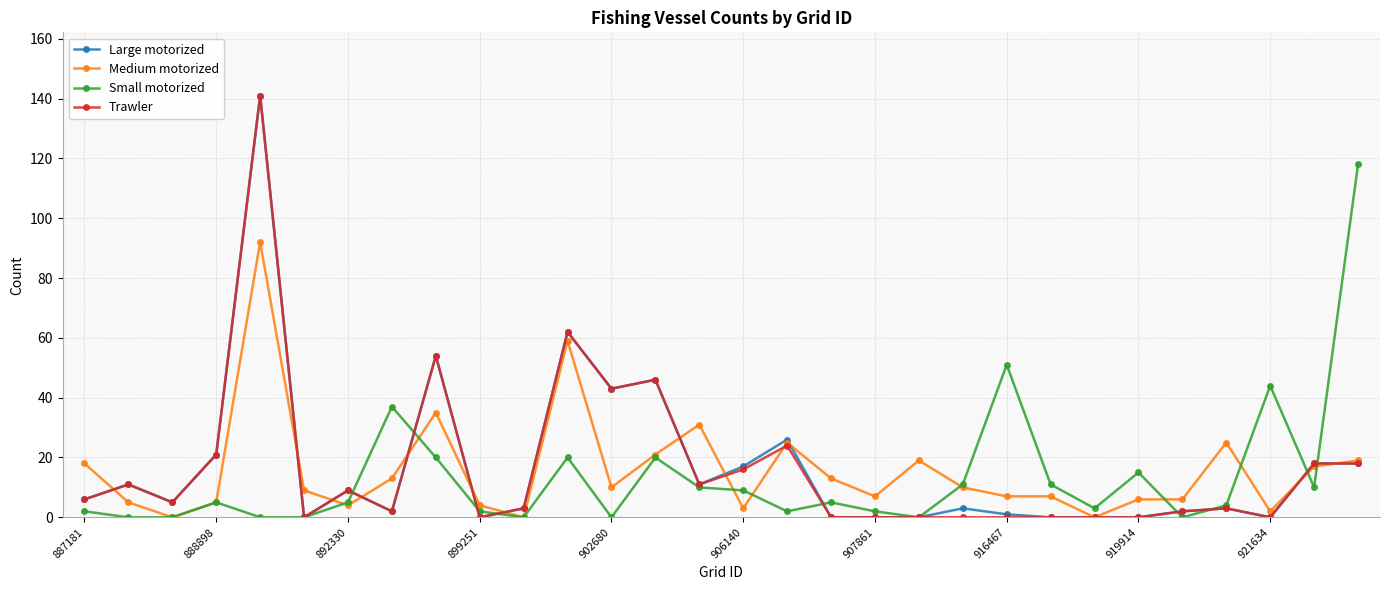

True or false: Trawler has more than 2 interior local peaks.

True